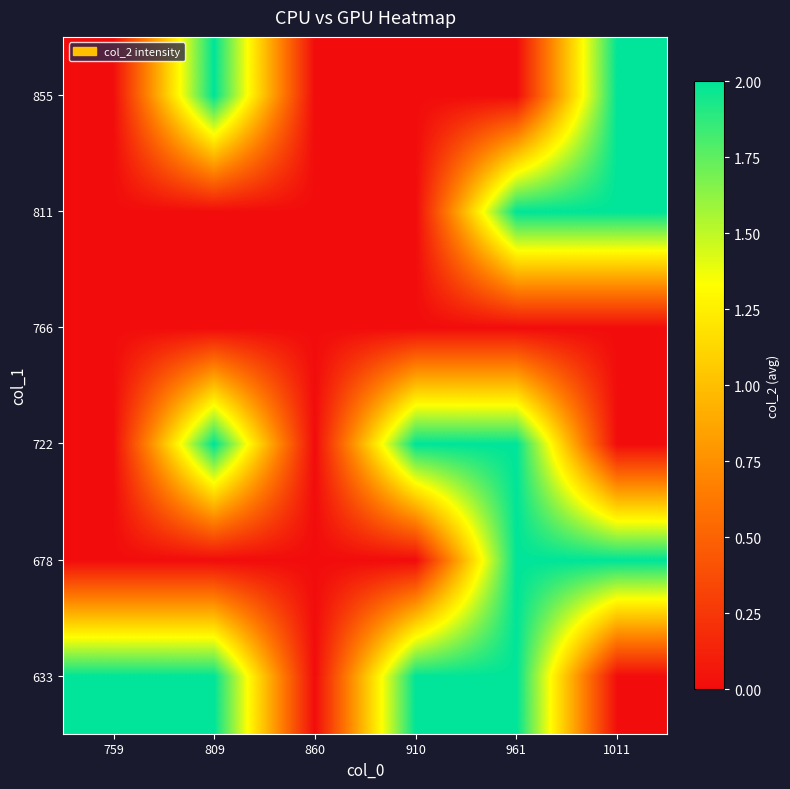

What is the maximum value shown in the chart?

2